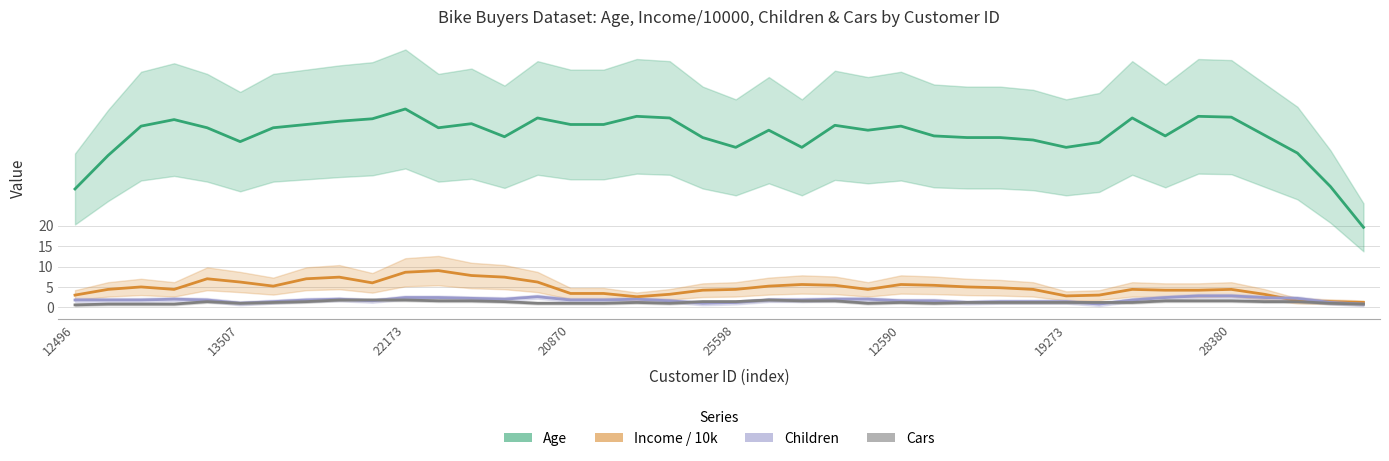

What position from the right is 13?

27